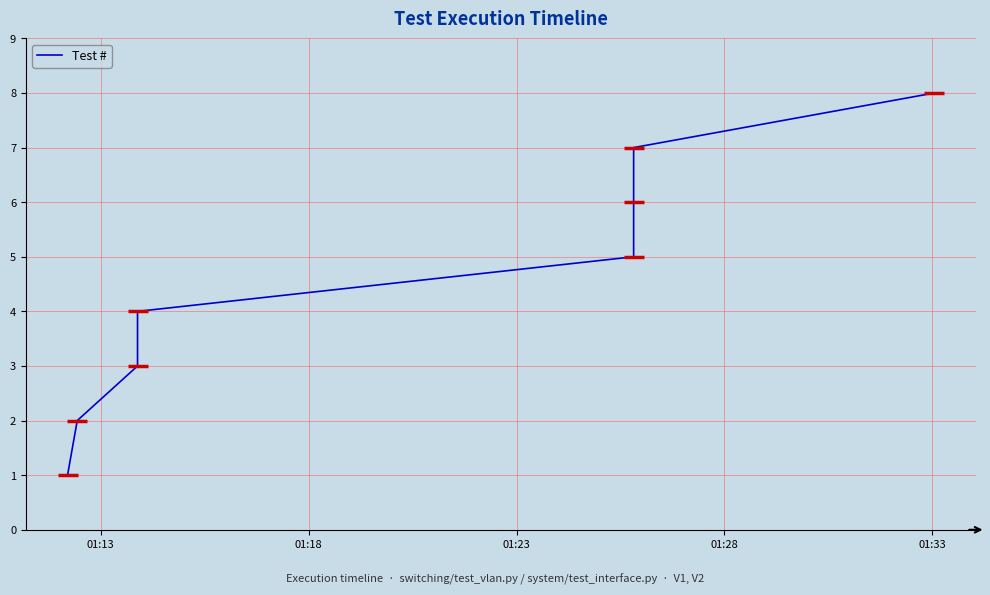

True or false: there are more than 0 points higher than both neighbors.

False